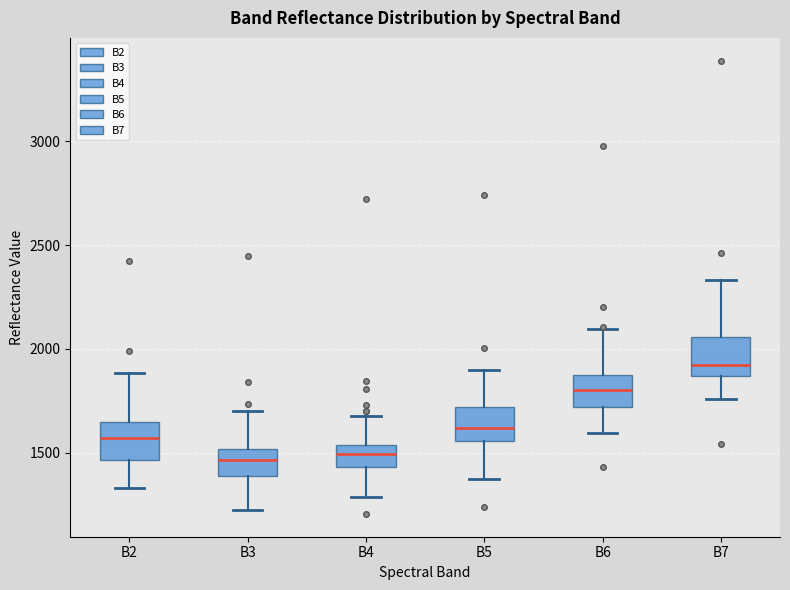

Which box has the highest median line?

B7